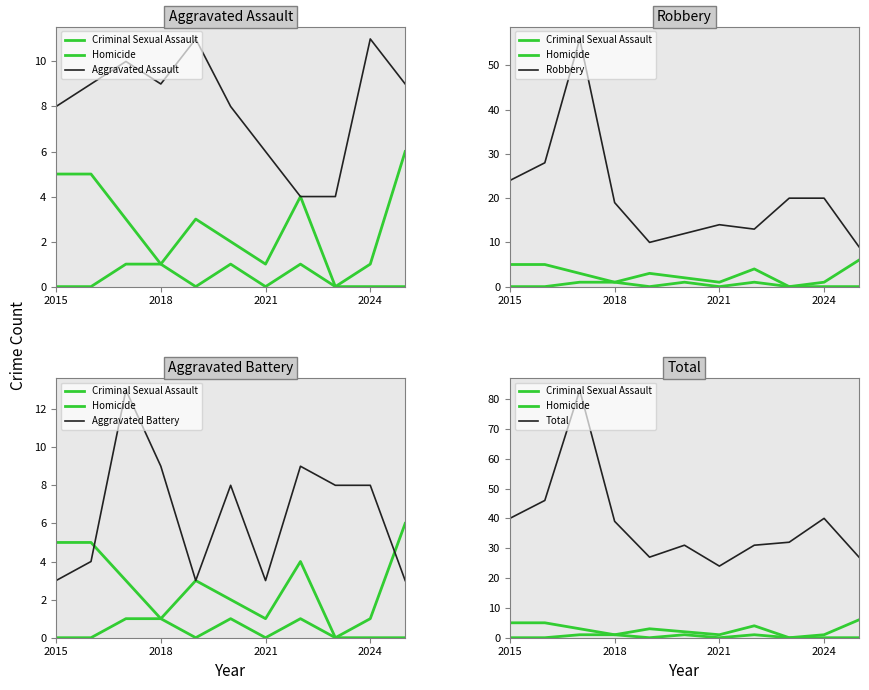

Is it true that Total equals 9 at 7?

False